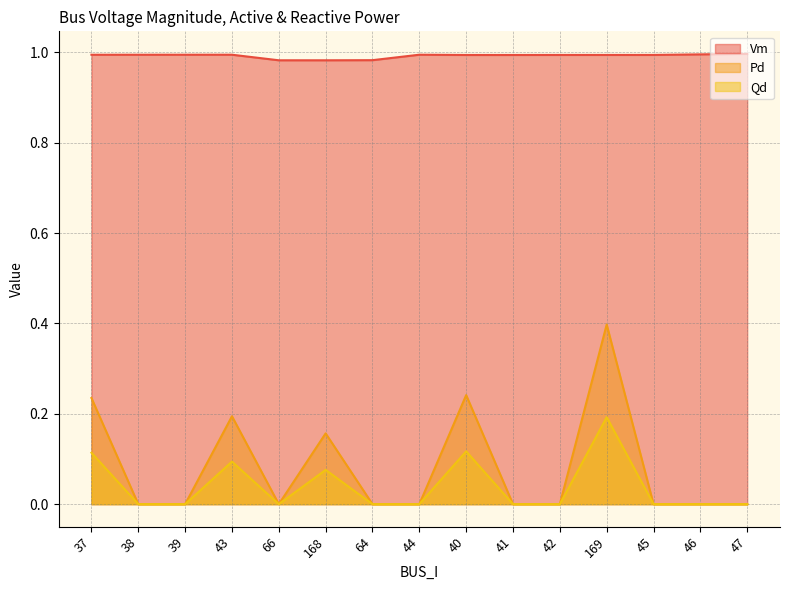

How many lines are shown in the chart?

3